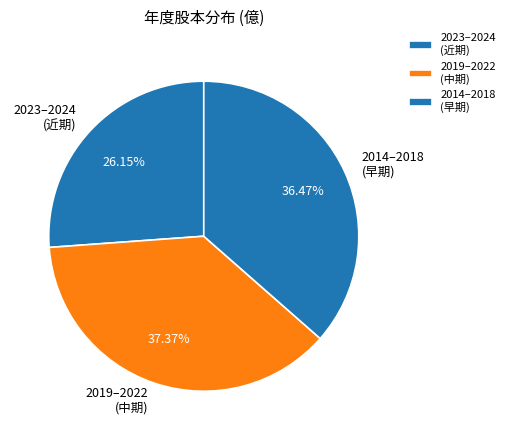

Rank the categories by value from highest to lowest.

2019–2022 (中期), 2014–2018 (早期), 2023–2024 (近期)